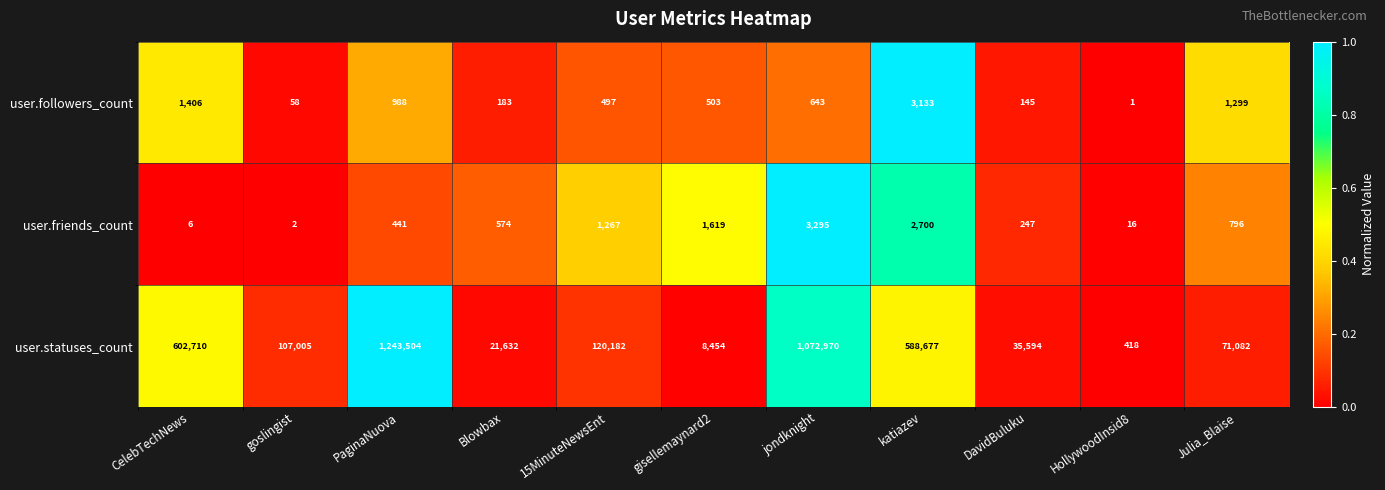

Which series changed the most between 15MinuteNewsEnt and Julia_Blaise?

user.statuses_count